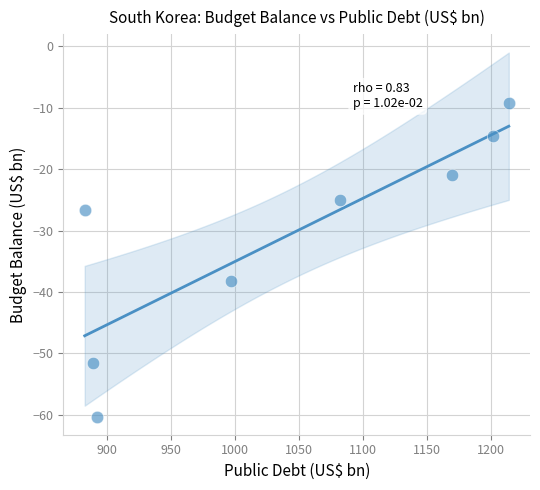

What Y value in the scatter plot is closest to -34?

-38.2